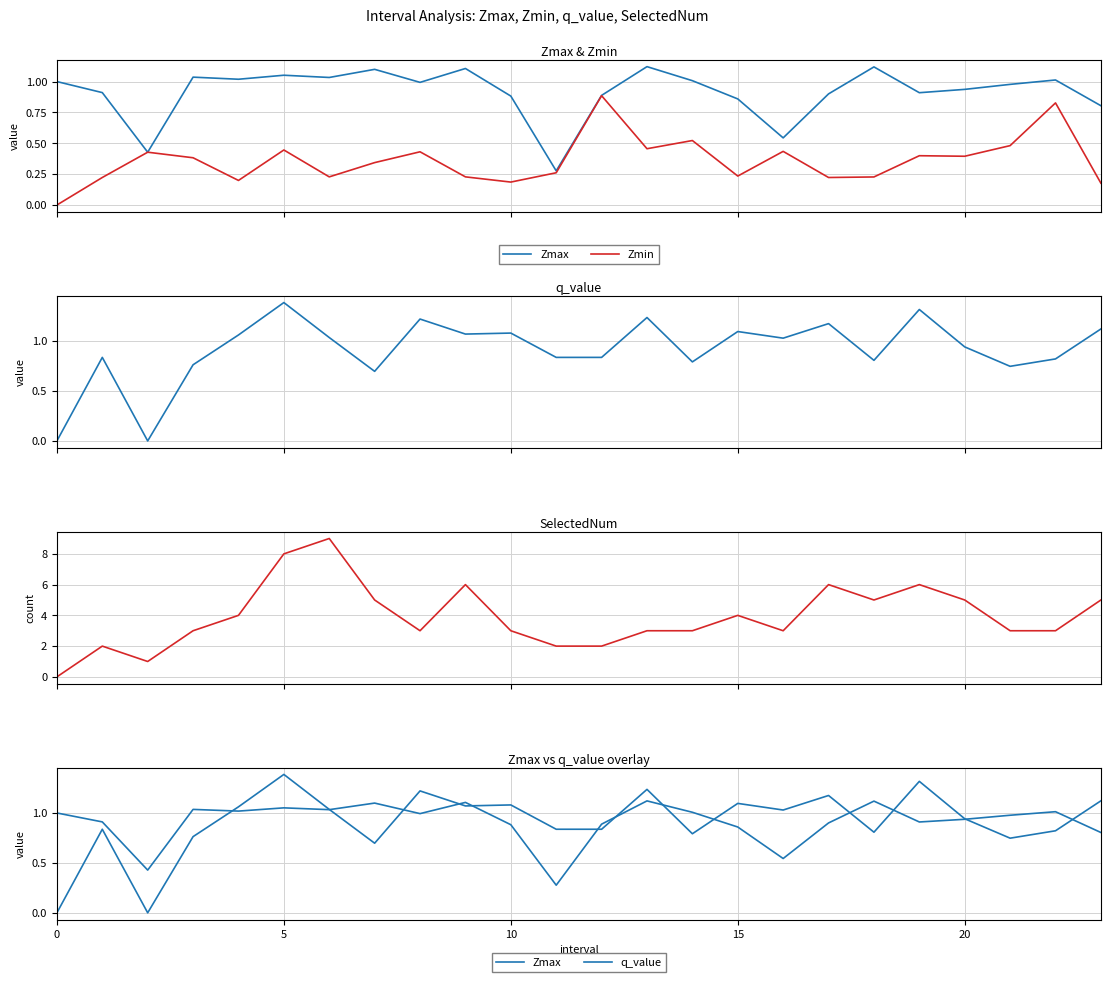

Between 19 and 6, which is larger?

6